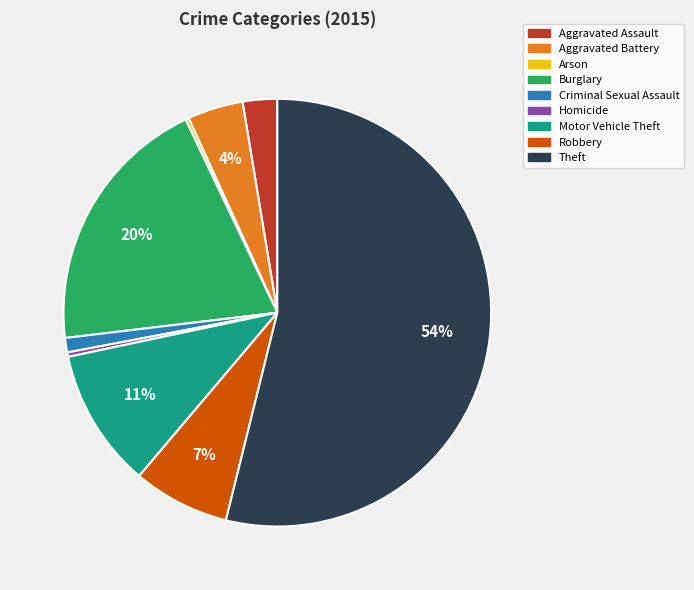

What is the majority slice?

Theft